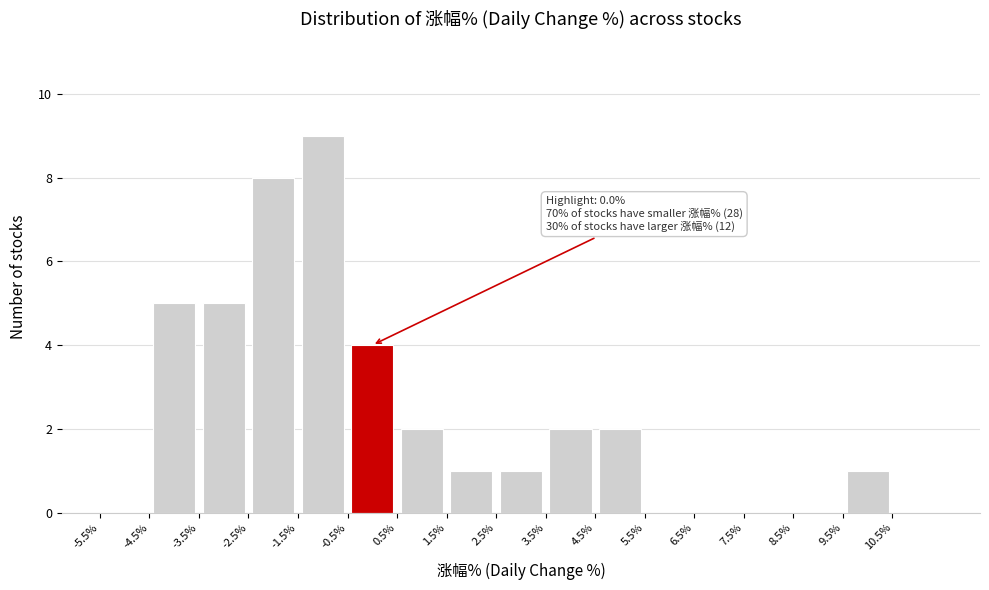

Over which range of the x-axis is the bar tallest?

-1.5 to -0.5